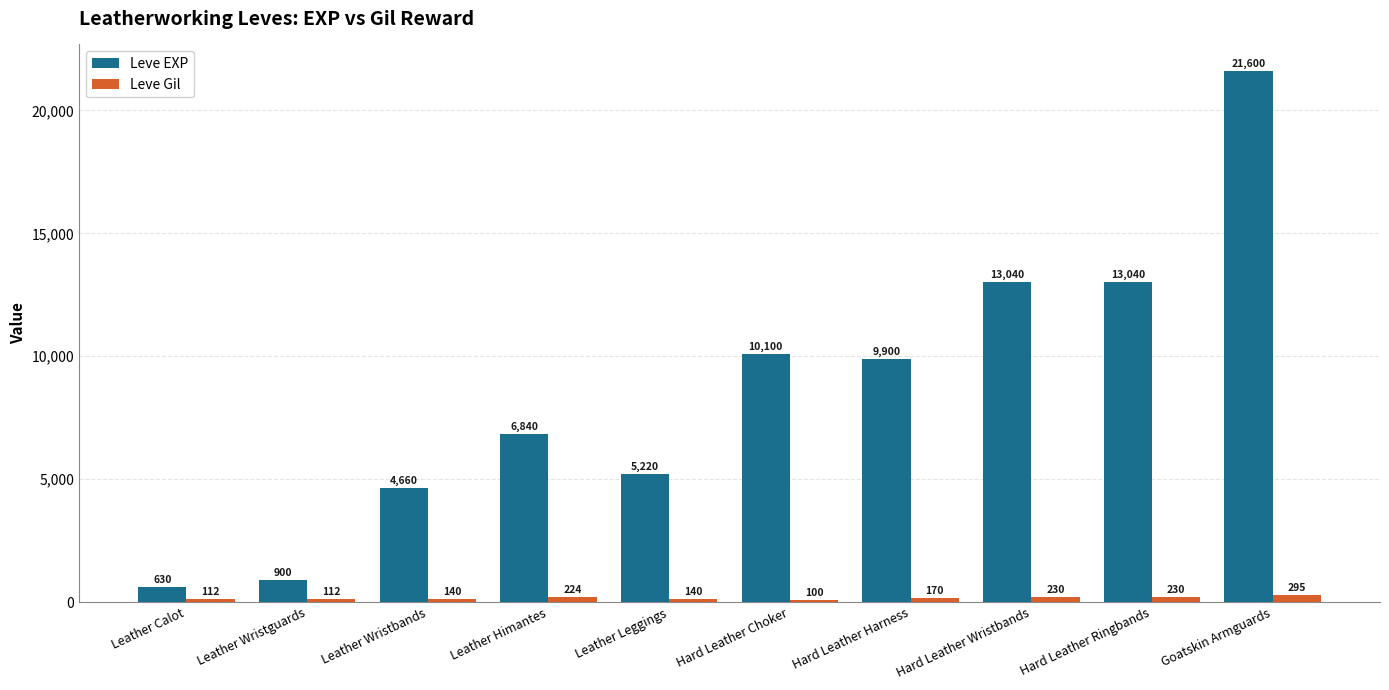

What is the difference between the highest and lowest values at Hard Leather Harness?

9730